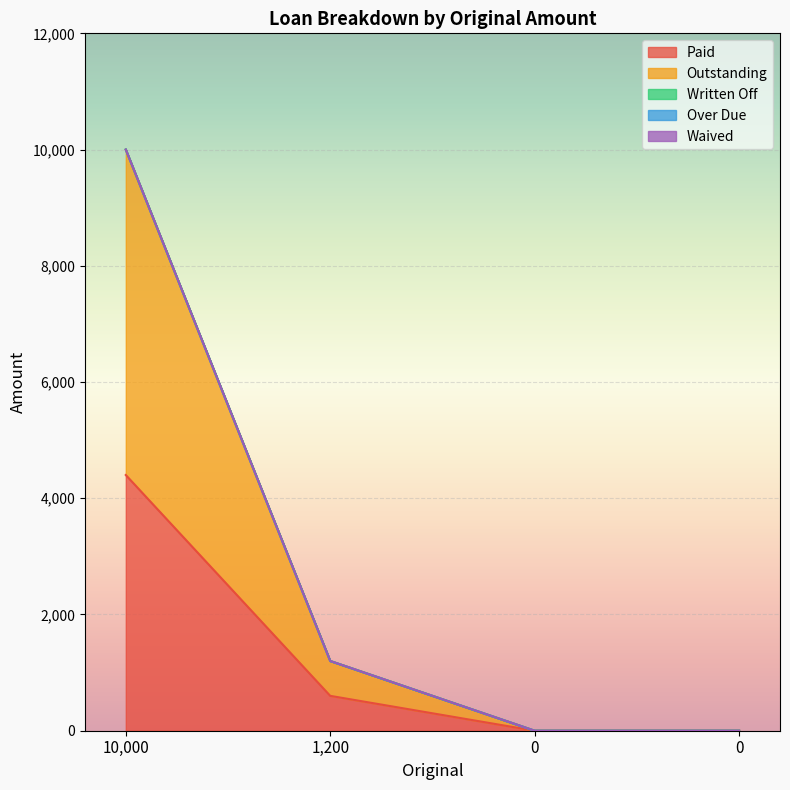

True or false: Outstanding and Written Off intersect in this chart.

False